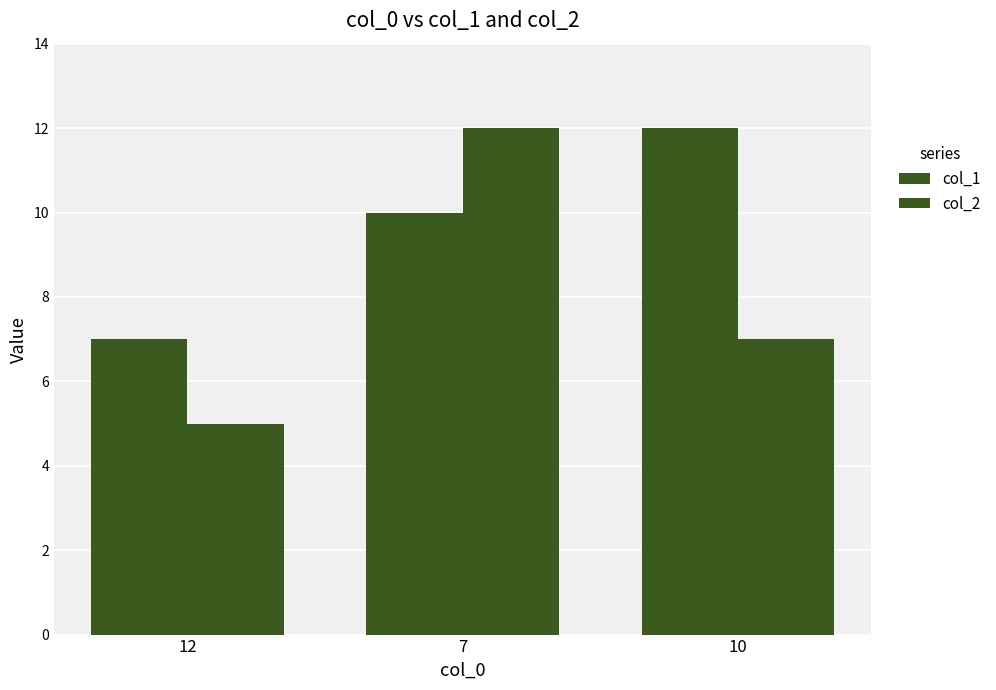

How many data points does each series have?

3